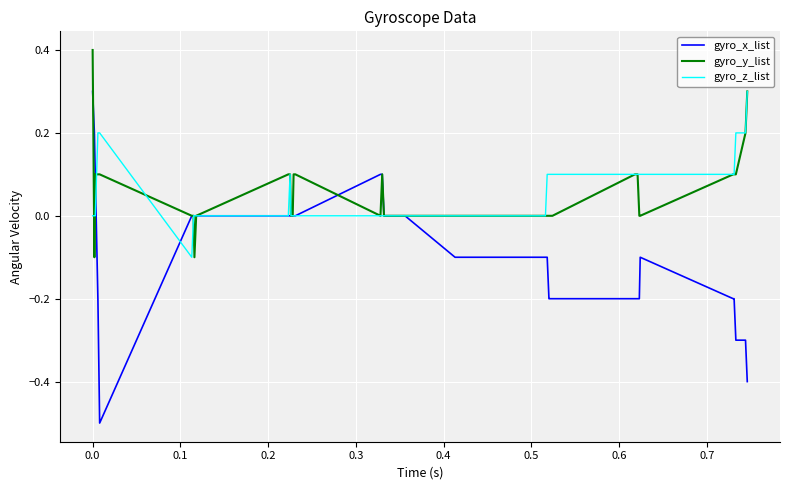

What is the greatest value displayed?

0.4